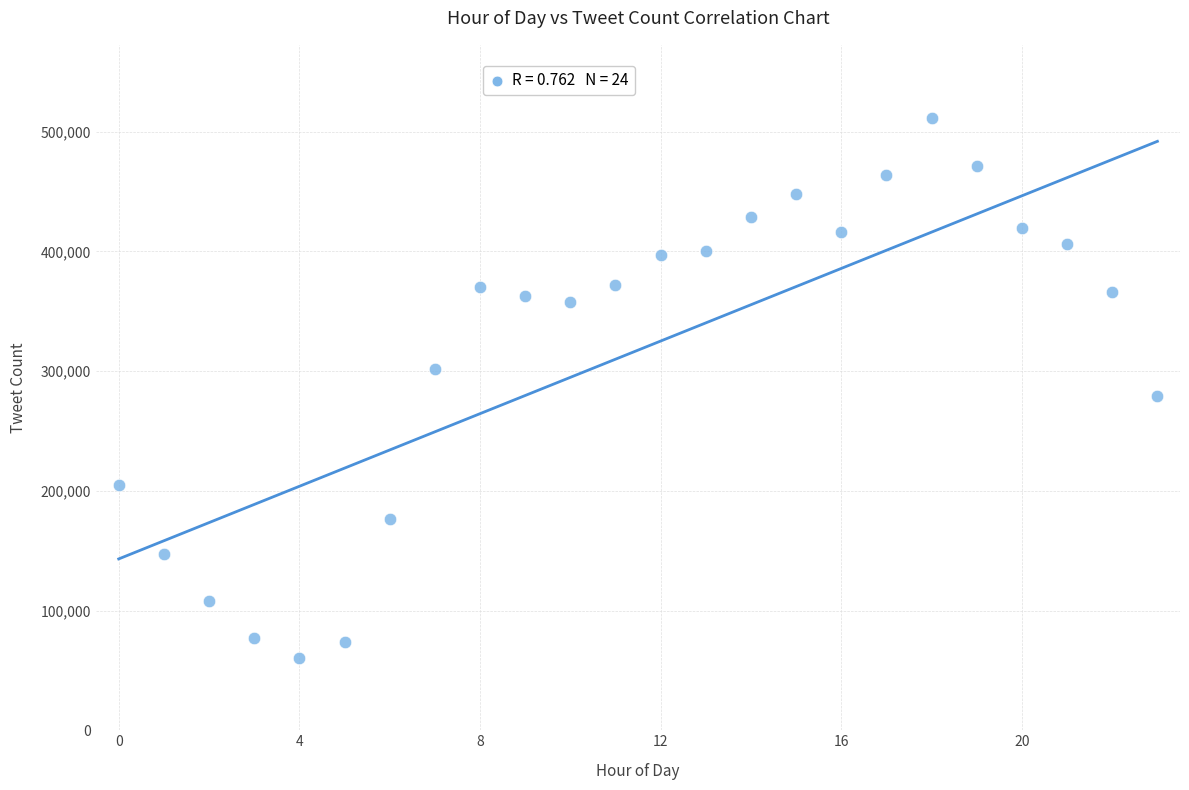

What Y value in the scatter plot is closest to 285627?

279183